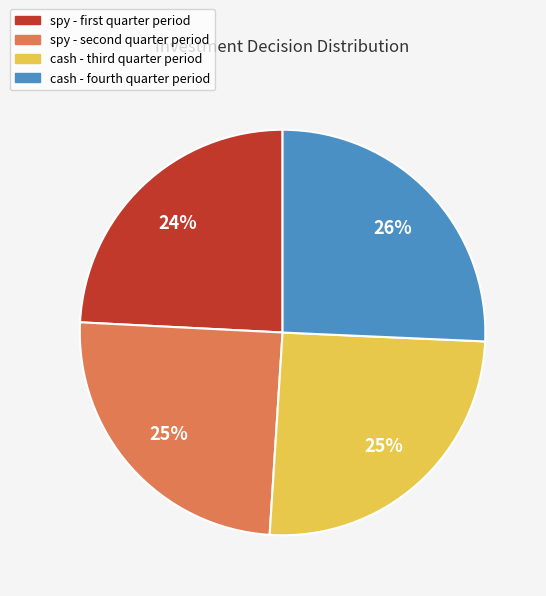

To the nearest percent, what is the difference between the largest and smallest slice percentages?

2%